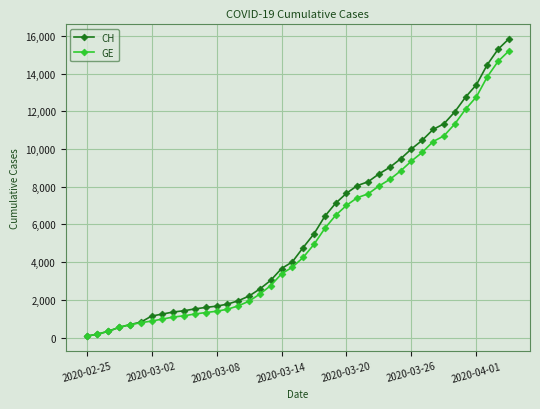

Rank the series by their maximum value, from highest to lowest.

CH, GE